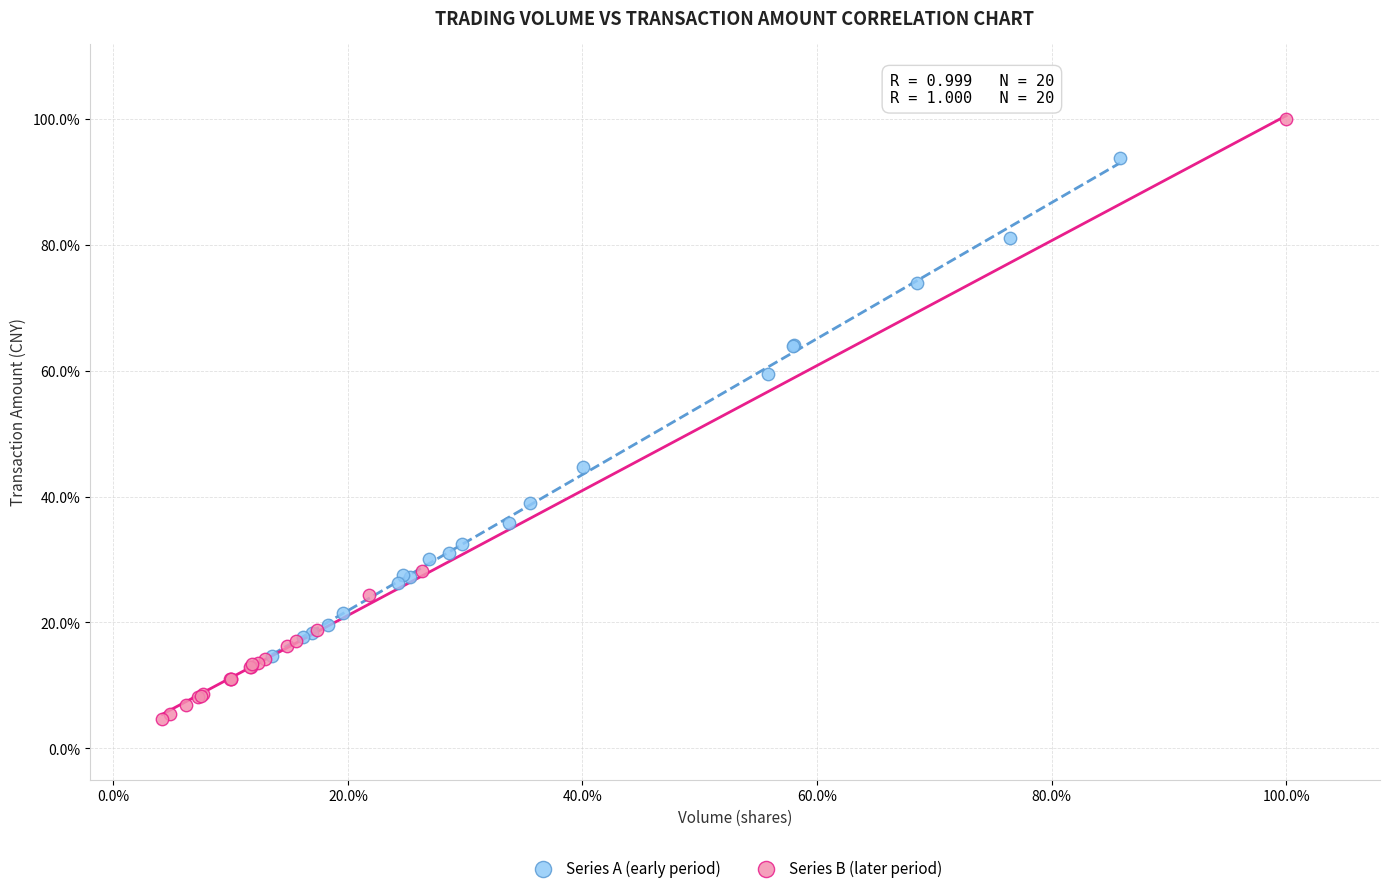

Which series contains the highest Y value?

Series B (later period)